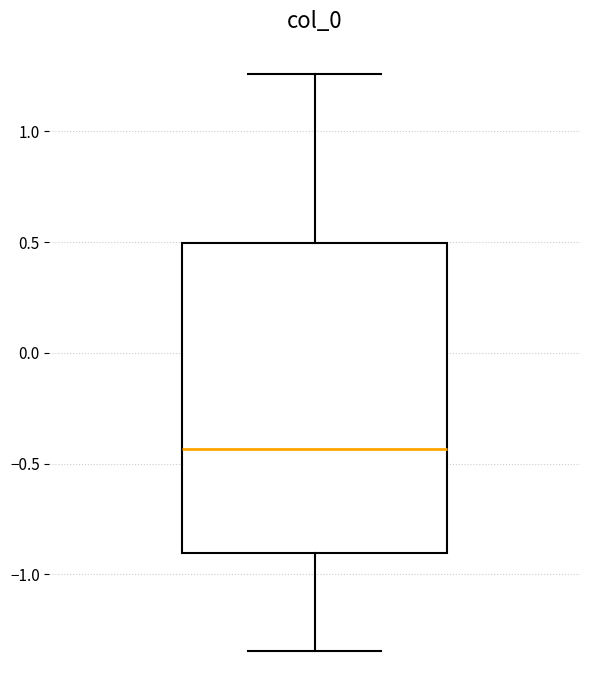

Read this box plot against the y-axis: the position of the median line, the range covered by the box, and the ends of both whiskers. The values are not printed on the chart, so give them approximately, as read against the axis.

median -0.45, box -0.90 to 0.50, whiskers -1.35 to 1.25